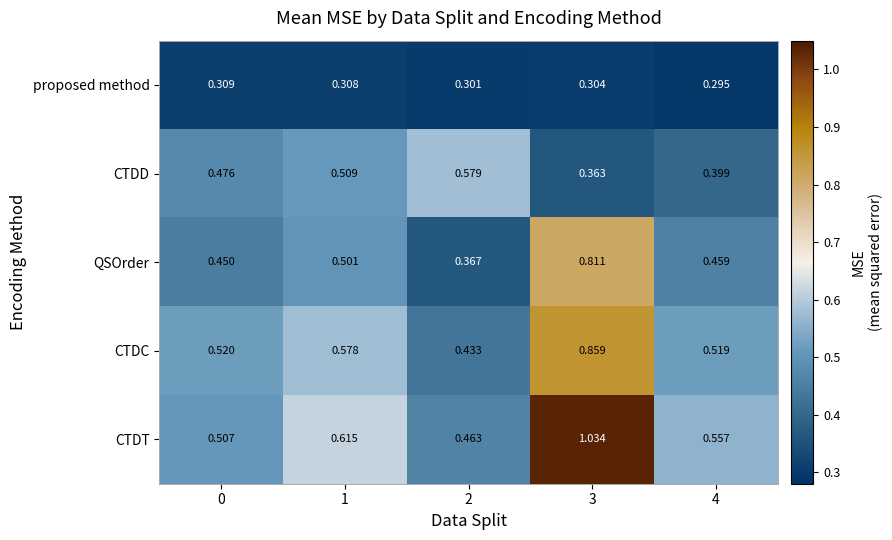

At 2, list the series in order from largest to smallest.

CTDD, CTDT, CTDC, QSOrder, proposed method